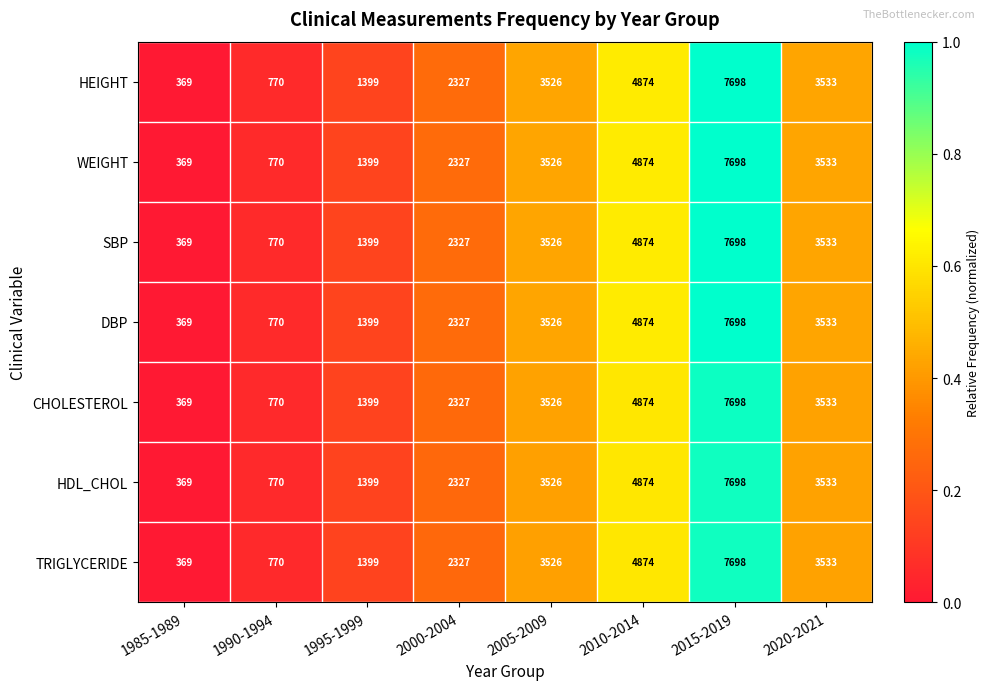

What is the difference between the maximum and minimum values in the SBP series?

7329